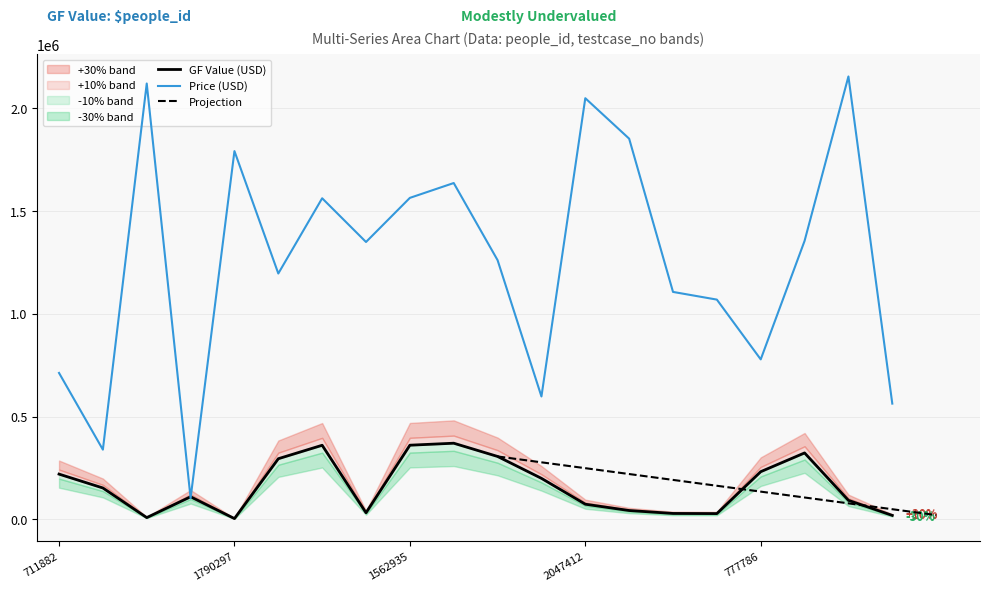

Which series has the largest total across all categories?

Price (USD)